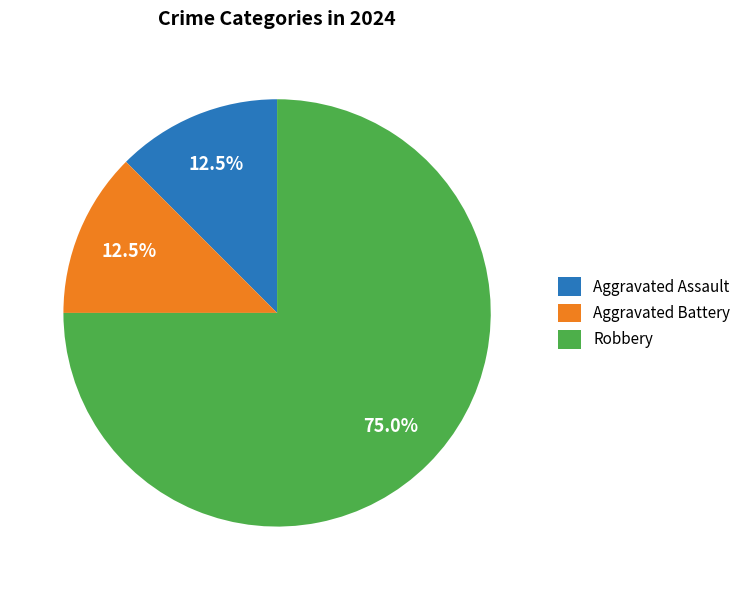

Combined, what portion of the pie is Aggravated Battery and Aggravated Assault?

25.0%